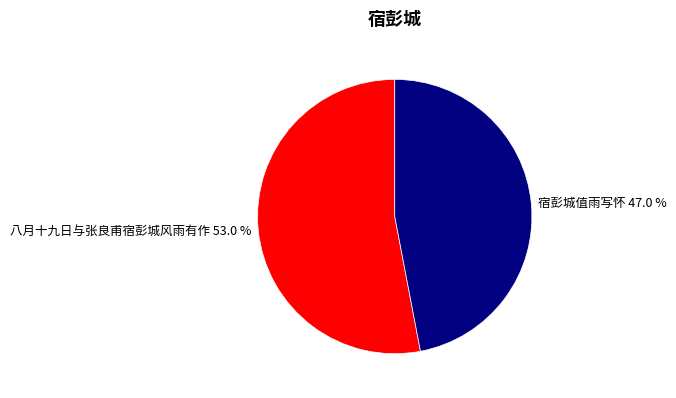

How many segments does this pie chart have?

2